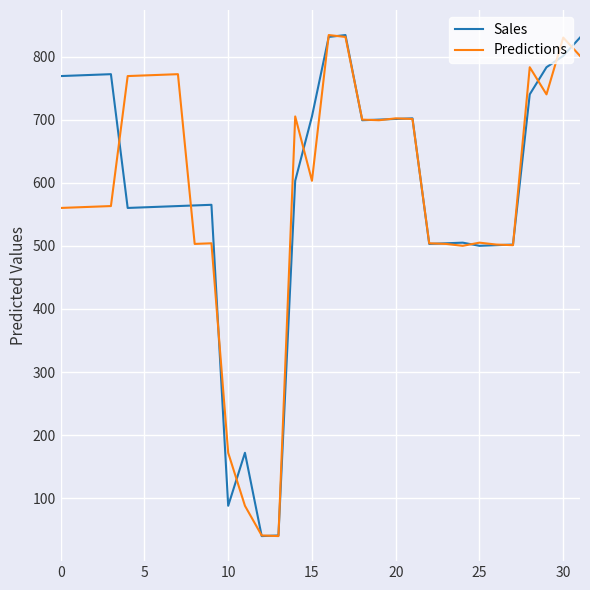

True or false: Predictions and Sales cross at least once.

True